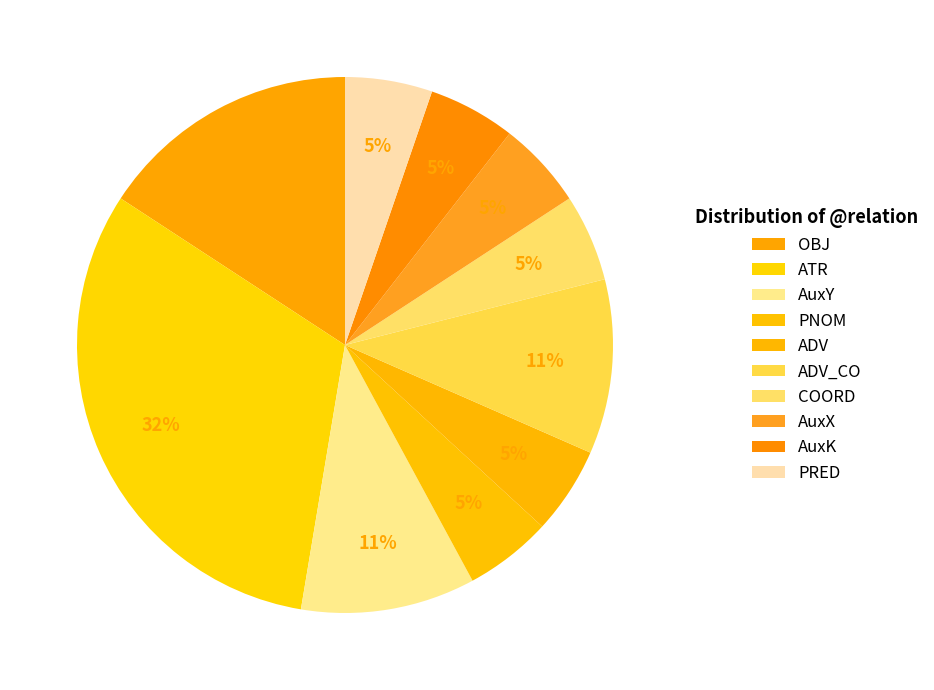

The AuxY slice represents 19% of the pie. True or false?

False